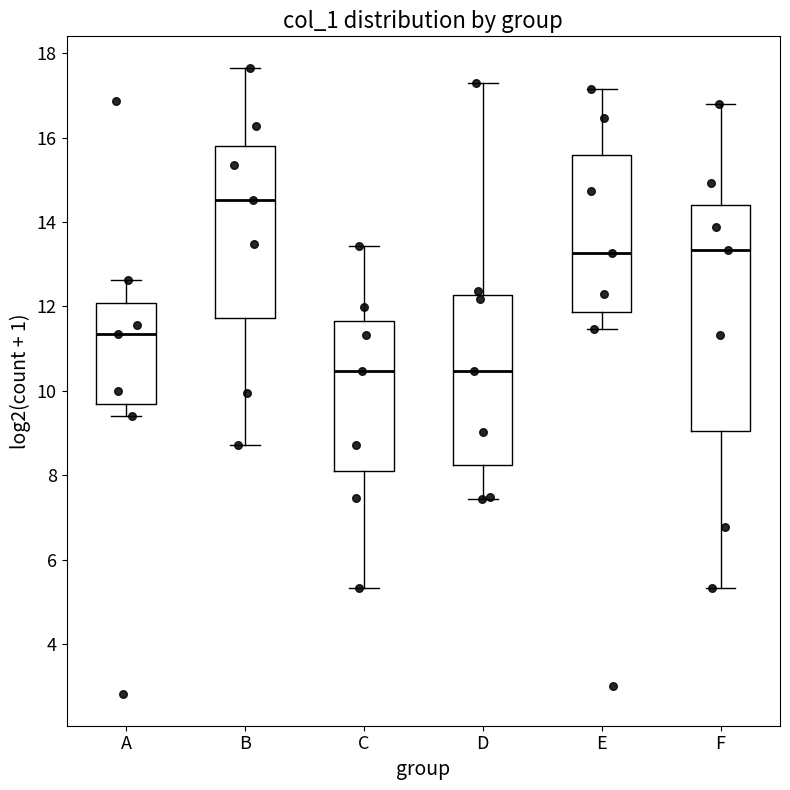

Where does the median line of the box for D sit on the y-axis? The values are not printed on the chart, so give them approximately, as read against the axis.

10.4